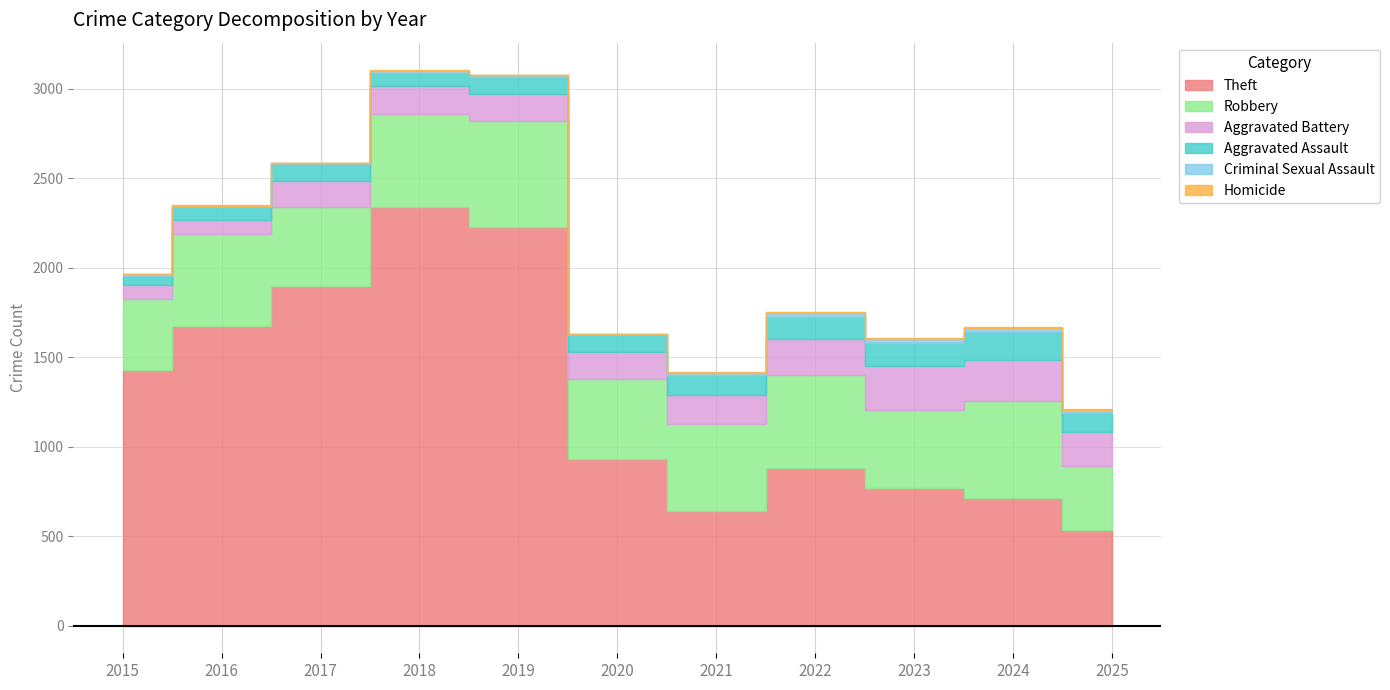

True or false: Theft has a value of 712 at 2024.

True